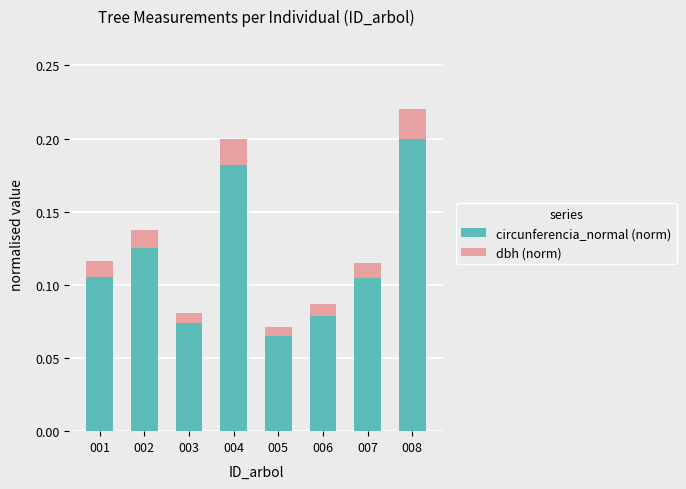

How many circunferencia_normal (norm) values are between 0 and 1?

8